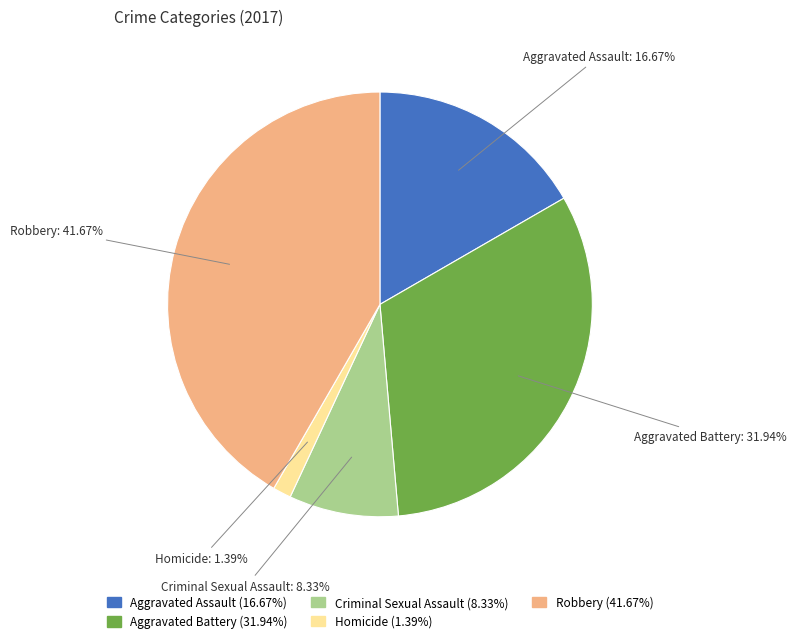

Is there any slice that represents more than half of the pie?

No